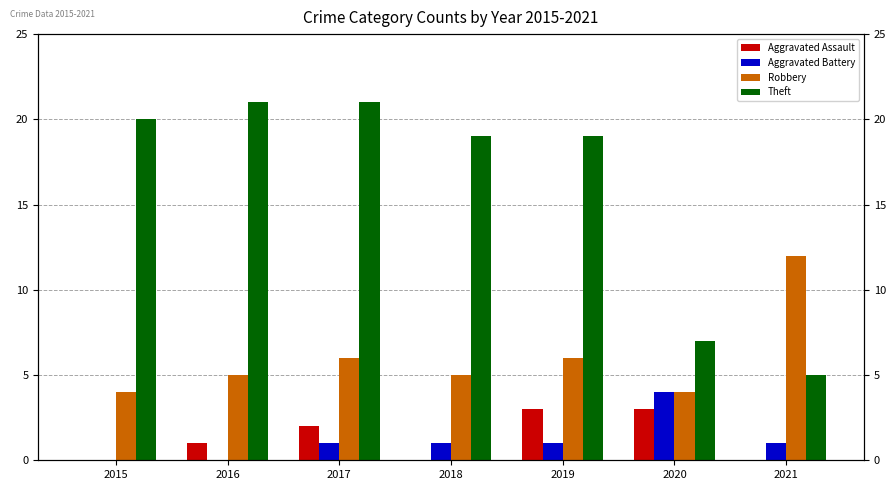

Is it true that Robbery equals 2 at 2018?

False